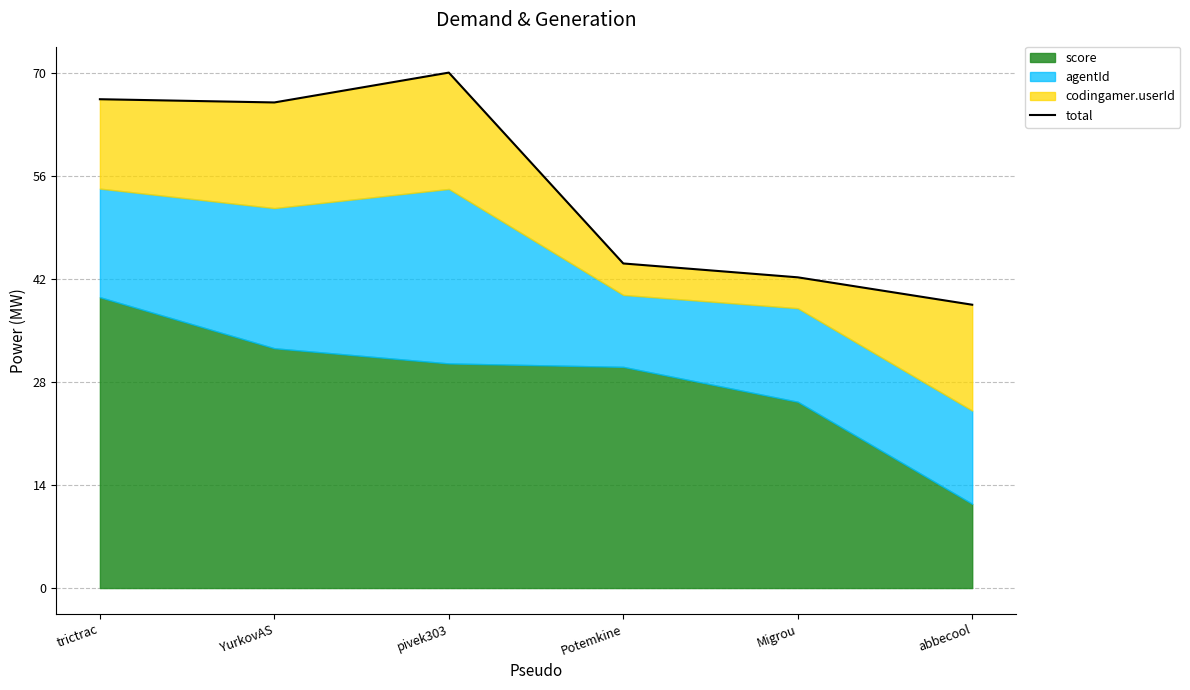

What is the sum of all values?

331.2